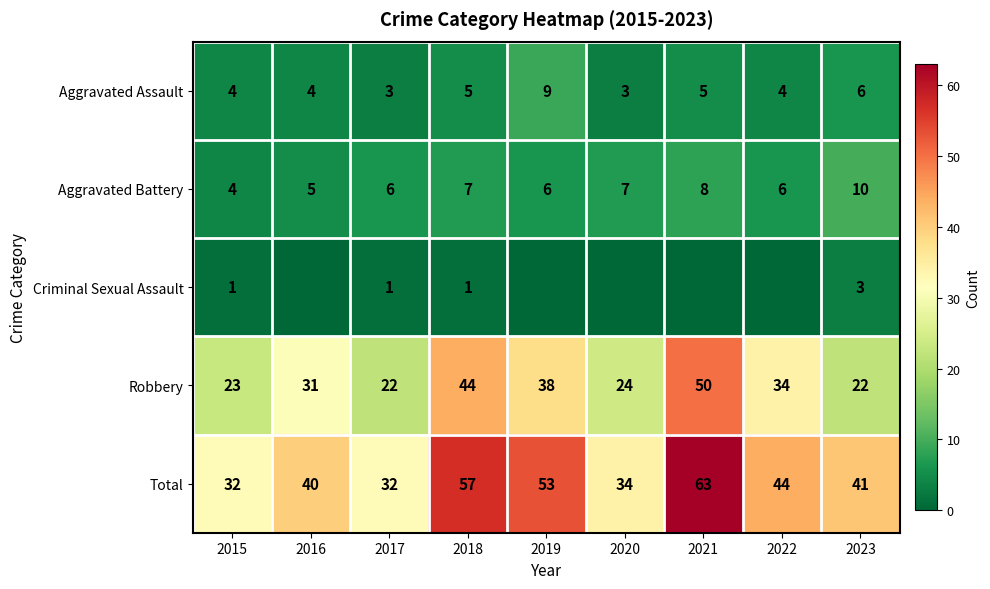

Rank the series at 2017 from highest to lowest value.

Total, Robbery, Aggravated Battery, Aggravated Assault, Criminal Sexual Assault